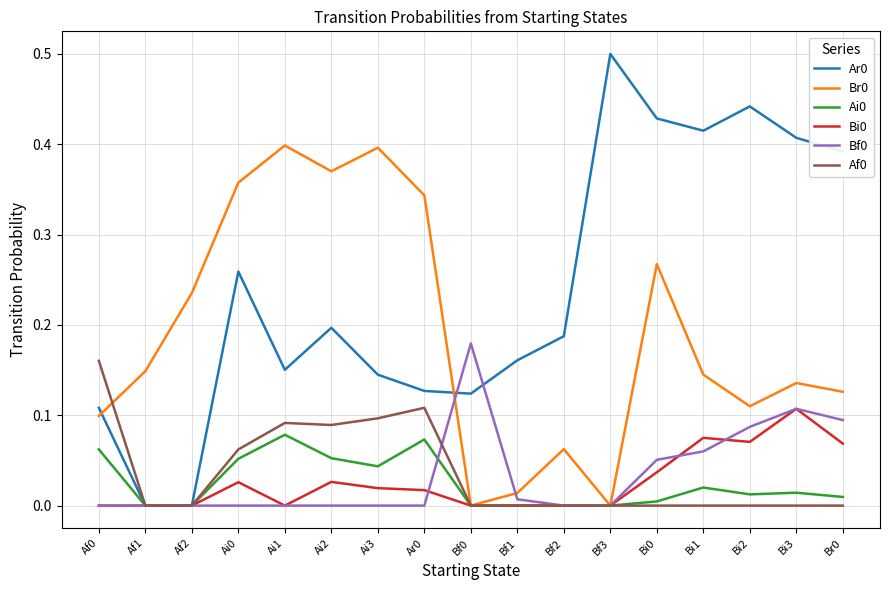

What is the difference between the highest and lowest values at Bf3?

0.5